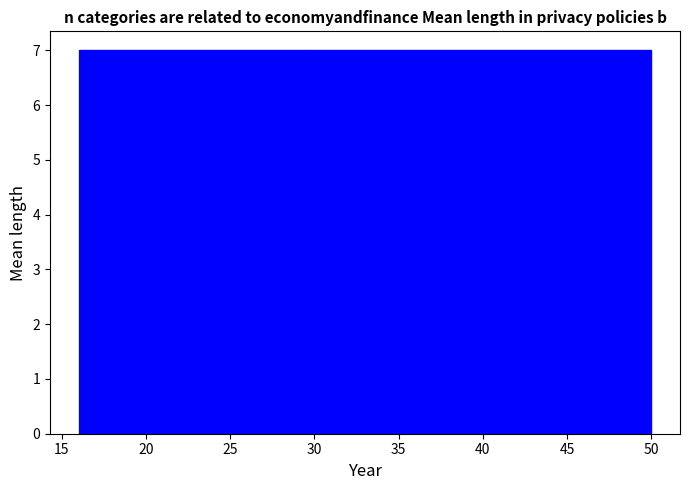

Reading left to right, transcribe this chart: for each bar, give the range it covers on the x-axis and its height. Neither the bar edges nor the heights are printed on the chart, so give them approximately, as read against the axes.

16.0 to 22.8: 7
22.8 to 29.6: 7
29.6 to 36.4: 7
36.4 to 43.2: 7
43.2 to 50.0: 7